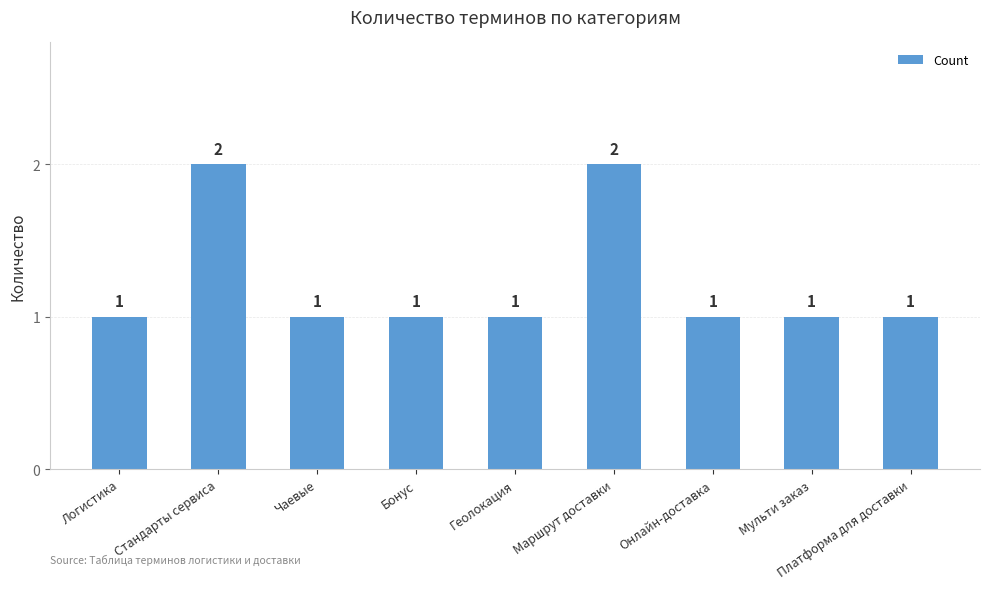

Reading left to right, transcribe all the data shown in this chart.

Логистика=1	Стандарты сервиса=2	Чаевые=1	Бонус=1	Геолокация=1	Маршрут доставки=2	Онлайн-доставка=1	Мульти заказ=1	Платформа для доставки=1